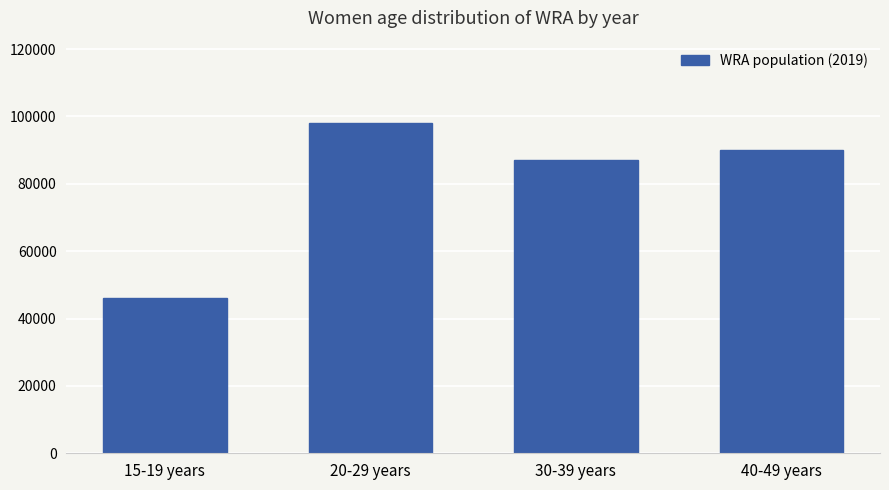

What is the label of the 3rd bar from the left?

30-39 years